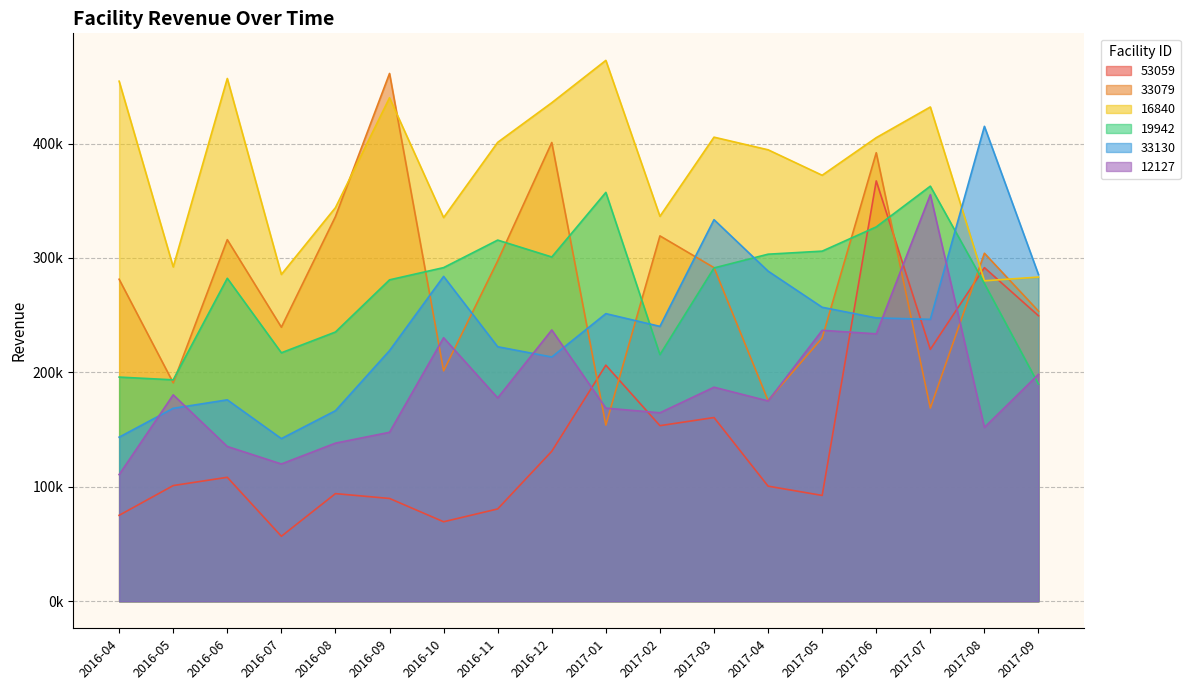

What is the spread (max minus min) of values at 2017-05?

279789.0